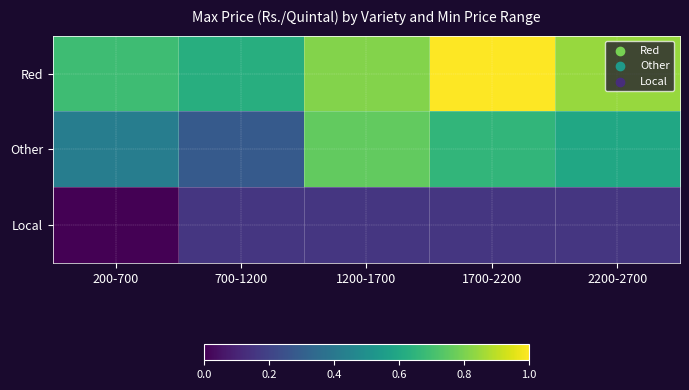

Reading left to right, transcribe all the data shown in this chart.

Red: 200-700=0.7	700-1200=0.6	1200-1700=0.8	1700-2200=1.0	2200-2700=0.8
Other: 200-700=0.4	700-1200=0.3	1200-1700=0.8	1700-2200=0.7	2200-2700=0.6
Local: 200-700=0.0	700-1200=0.2	1200-1700=0.2	1700-2200=0.2	2200-2700=0.2